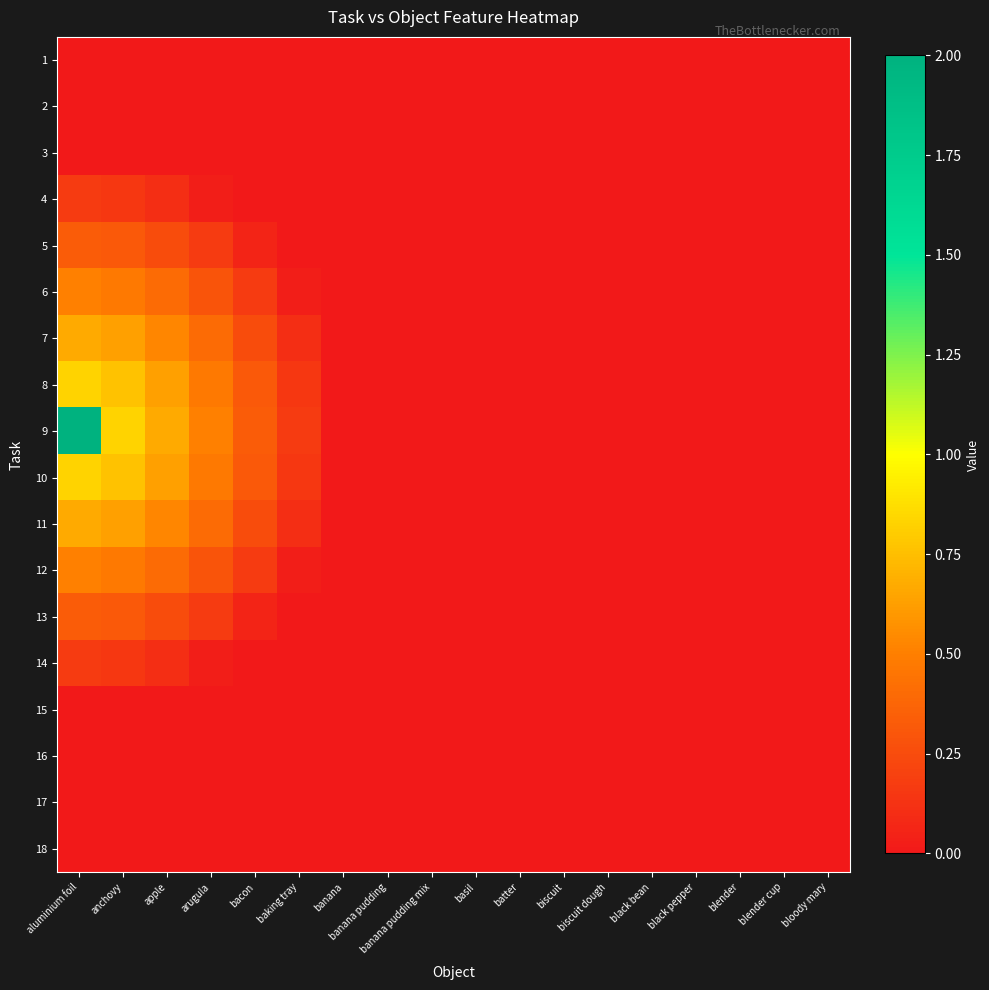

Reading left to right, transcribe all the data shown in this chart.

1: aluminium foil=0.0	anchovy=0.0	apple=0.0	arugula=0.0	bacon=0.0	baking tray=0.0	banana=0.0	banana pudding=0.0	banana pudding mix=0.0	basil=0.0	batter=0.0	biscuit=0.0	biscuit dough=0.0	black bean=0.0	black pepper=0.0	blender=0.0	blender cup=0.0	bloody mary=0.0
2: aluminium foil=0.0	anchovy=0.0	apple=0.0	arugula=0.0	bacon=0.0	baking tray=0.0	banana=0.0	banana pudding=0.0	banana pudding mix=0.0	basil=0.0	batter=0.0	biscuit=0.0	biscuit dough=0.0	black bean=0.0	black pepper=0.0	blender=0.0	blender cup=0.0	bloody mary=0.0
3: aluminium foil=0.0	anchovy=0.0	apple=0.0	arugula=0.0	bacon=0.0	baking tray=0.0	banana=0.0	banana pudding=0.0	banana pudding mix=0.0	basil=0.0	batter=0.0	biscuit=0.0	biscuit dough=0.0	black bean=0.0	black pepper=0.0	blender=0.0	blender cup=0.0	bloody mary=0.0
4: aluminium foil=0.2	anchovy=0.2	apple=0.1	arugula=0.0	bacon=0.0	baking tray=0.0	banana=0.0	banana pudding=0.0	banana pudding mix=0.0	basil=0.0	batter=0.0	biscuit=0.0	biscuit dough=0.0	black bean=0.0	black pepper=0.0	blender=0.0	blender cup=0.0	bloody mary=0.0
5: aluminium foil=0.3	anchovy=0.3	apple=0.3	arugula=0.2	bacon=0.1	baking tray=0.0	banana=0.0	banana pudding=0.0	banana pudding mix=0.0	basil=0.0	batter=0.0	biscuit=0.0	biscuit dough=0.0	black bean=0.0	black pepper=0.0	blender=0.0	blender cup=0.0	bloody mary=0.0
6: aluminium foil=0.5	anchovy=0.5	apple=0.4	arugula=0.3	bacon=0.2	baking tray=0.0	banana=0.0	banana pudding=0.0	banana pudding mix=0.0	basil=0.0	batter=0.0	biscuit=0.0	biscuit dough=0.0	black bean=0.0	black pepper=0.0	blender=0.0	blender cup=0.0	bloody mary=0.0
7: aluminium foil=0.7	anchovy=0.6	apple=0.5	arugula=0.4	bacon=0.3	baking tray=0.1	banana=0.0	banana pudding=0.0	banana pudding mix=0.0	basil=0.0	batter=0.0	biscuit=0.0	biscuit dough=0.0	black bean=0.0	black pepper=0.0	blender=0.0	blender cup=0.0	bloody mary=0.0
8: aluminium foil=0.8	anchovy=0.8	apple=0.6	arugula=0.5	bacon=0.3	baking tray=0.2	banana=0.0	banana pudding=0.0	banana pudding mix=0.0	basil=0.0	batter=0.0	biscuit=0.0	biscuit dough=0.0	black bean=0.0	black pepper=0.0	blender=0.0	blender cup=0.0	bloody mary=0.0
9: aluminium foil=2.0	anchovy=0.8	apple=0.7	arugula=0.5	bacon=0.3	baking tray=0.2	banana=0.0	banana pudding=0.0	banana pudding mix=0.0	basil=0.0	batter=0.0	biscuit=0.0	biscuit dough=0.0	black bean=0.0	black pepper=0.0	blender=0.0	blender cup=0.0	bloody mary=0.0
10: aluminium foil=0.8	anchovy=0.8	apple=0.6	arugula=0.5	bacon=0.3	baking tray=0.2	banana=0.0	banana pudding=0.0	banana pudding mix=0.0	basil=0.0	batter=0.0	biscuit=0.0	biscuit dough=0.0	black bean=0.0	black pepper=0.0	blender=0.0	blender cup=0.0	bloody mary=0.0
11: aluminium foil=0.7	anchovy=0.6	apple=0.5	arugula=0.4	bacon=0.3	baking tray=0.1	banana=0.0	banana pudding=0.0	banana pudding mix=0.0	basil=0.0	batter=0.0	biscuit=0.0	biscuit dough=0.0	black bean=0.0	black pepper=0.0	blender=0.0	blender cup=0.0	bloody mary=0.0
12: aluminium foil=0.5	anchovy=0.5	apple=0.4	arugula=0.3	bacon=0.2	baking tray=0.0	banana=0.0	banana pudding=0.0	banana pudding mix=0.0	basil=0.0	batter=0.0	biscuit=0.0	biscuit dough=0.0	black bean=0.0	black pepper=0.0	blender=0.0	blender cup=0.0	bloody mary=0.0
13: aluminium foil=0.3	anchovy=0.3	apple=0.3	arugula=0.2	bacon=0.1	baking tray=0.0	banana=0.0	banana pudding=0.0	banana pudding mix=0.0	basil=0.0	batter=0.0	biscuit=0.0	biscuit dough=0.0	black bean=0.0	black pepper=0.0	blender=0.0	blender cup=0.0	bloody mary=0.0
14: aluminium foil=0.2	anchovy=0.2	apple=0.1	arugula=0.0	bacon=0.0	baking tray=0.0	banana=0.0	banana pudding=0.0	banana pudding mix=0.0	basil=0.0	batter=0.0	biscuit=0.0	biscuit dough=0.0	black bean=0.0	black pepper=0.0	blender=0.0	blender cup=0.0	bloody mary=0.0
15: aluminium foil=0.0	anchovy=0.0	apple=0.0	arugula=0.0	bacon=0.0	baking tray=0.0	banana=0.0	banana pudding=0.0	banana pudding mix=0.0	basil=0.0	batter=0.0	biscuit=0.0	biscuit dough=0.0	black bean=0.0	black pepper=0.0	blender=0.0	blender cup=0.0	bloody mary=0.0
16: aluminium foil=0.0	anchovy=0.0	apple=0.0	arugula=0.0	bacon=0.0	baking tray=0.0	banana=0.0	banana pudding=0.0	banana pudding mix=0.0	basil=0.0	batter=0.0	biscuit=0.0	biscuit dough=0.0	black bean=0.0	black pepper=0.0	blender=0.0	blender cup=0.0	bloody mary=0.0
17: aluminium foil=0.0	anchovy=0.0	apple=0.0	arugula=0.0	bacon=0.0	baking tray=0.0	banana=0.0	banana pudding=0.0	banana pudding mix=0.0	basil=0.0	batter=0.0	biscuit=0.0	biscuit dough=0.0	black bean=0.0	black pepper=0.0	blender=0.0	blender cup=0.0	bloody mary=0.0
18: aluminium foil=0.0	anchovy=0.0	apple=0.0	arugula=0.0	bacon=0.0	baking tray=0.0	banana=0.0	banana pudding=0.0	banana pudding mix=0.0	basil=0.0	batter=0.0	biscuit=0.0	biscuit dough=0.0	black bean=0.0	black pepper=0.0	blender=0.0	blender cup=0.0	bloody mary=0.0